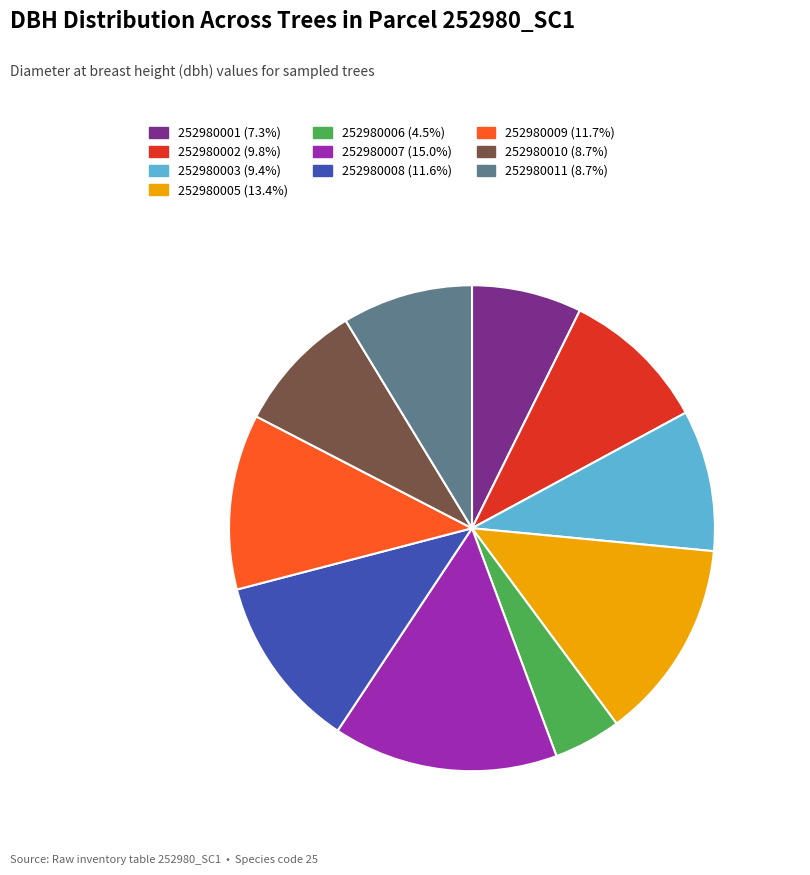

What percentage is the 252980008 slice, to the nearest percent?

12%